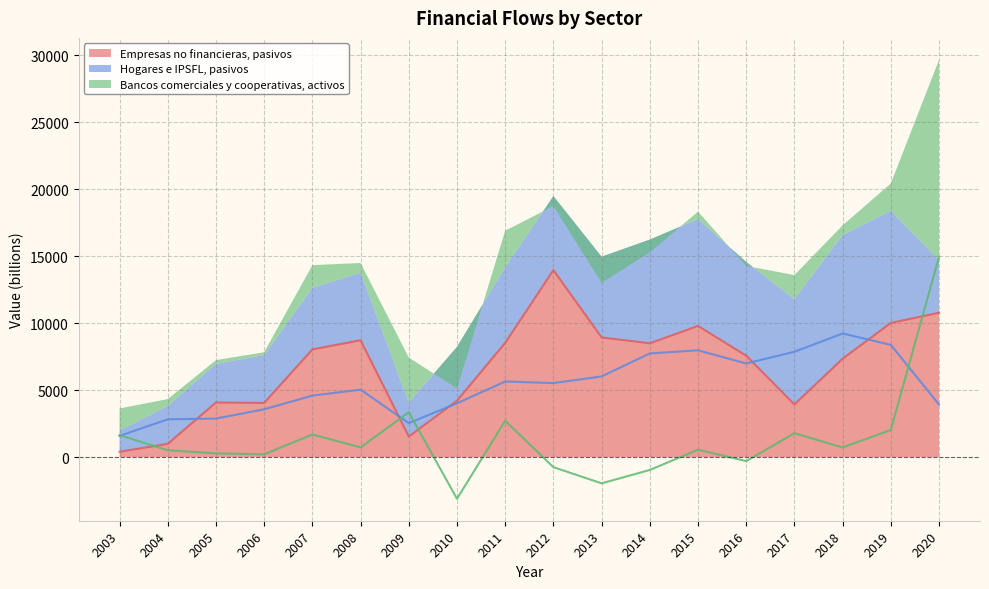

How many lines are shown in the chart?

3